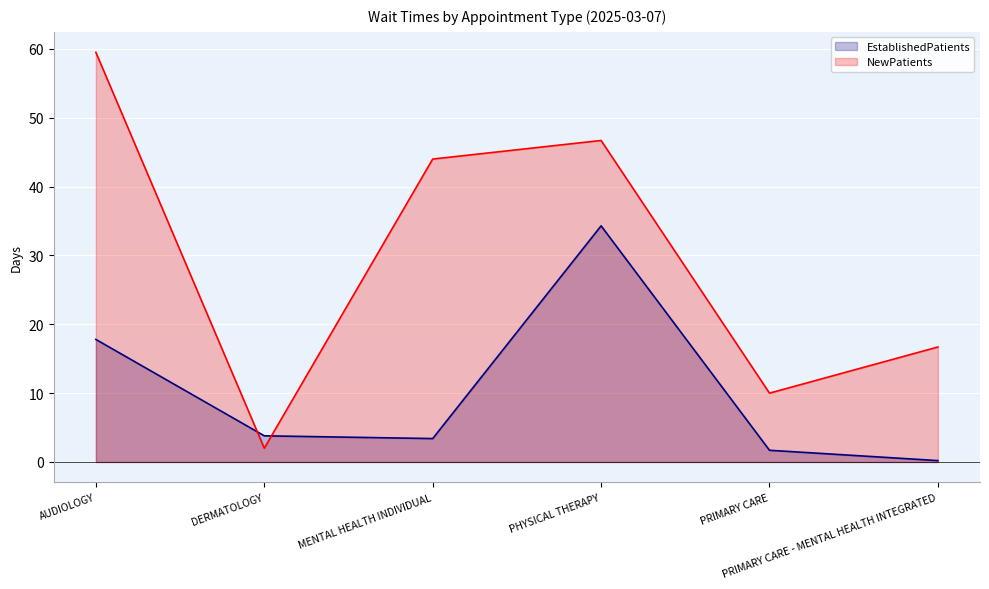

Which category has the lowest value in the EstablishedPatients series?

PRIMARY CARE - MENTAL HEALTH INTEGRATED